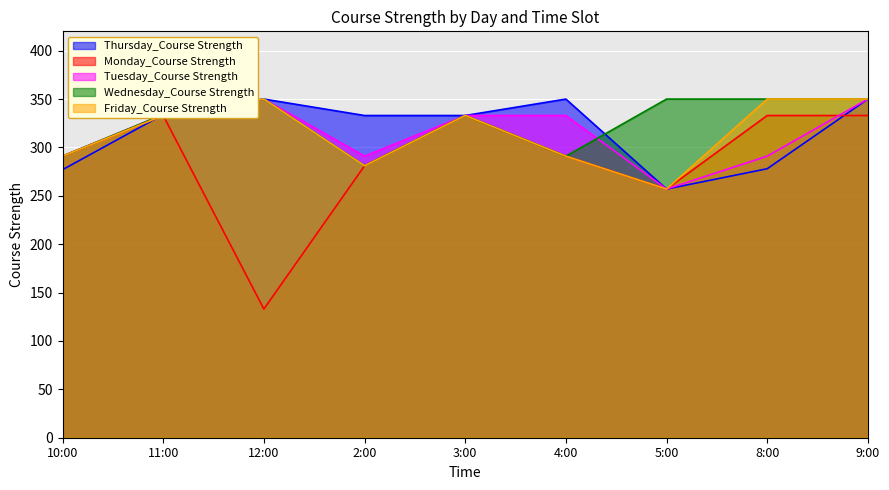

Rank the series at 11:00 from lowest to highest value.

Monday_Course Strength, Friday_Course Strength, Thursday_Course Strength, Tuesday_Course Strength, Wednesday_Course Strength